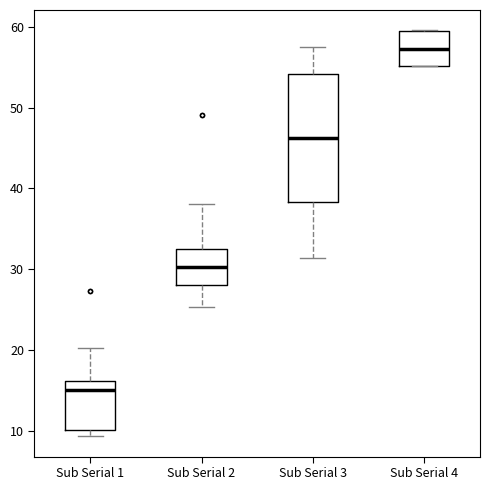

Which box has the highest median line?

Sub Serial 4